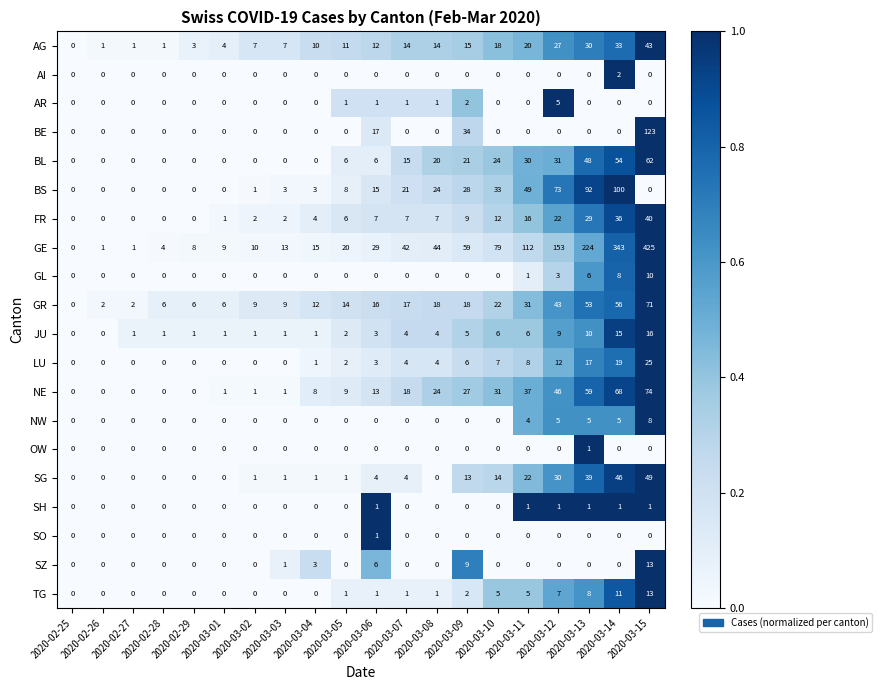

What is the difference between the maximum and minimum values in the BE series?

123